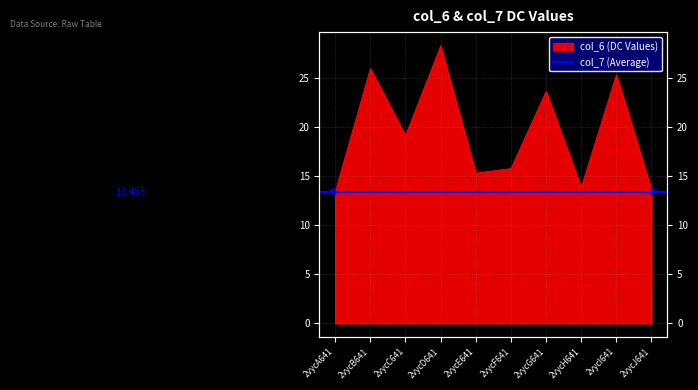

What is the label of the 3rd point from the right?

2vycH641